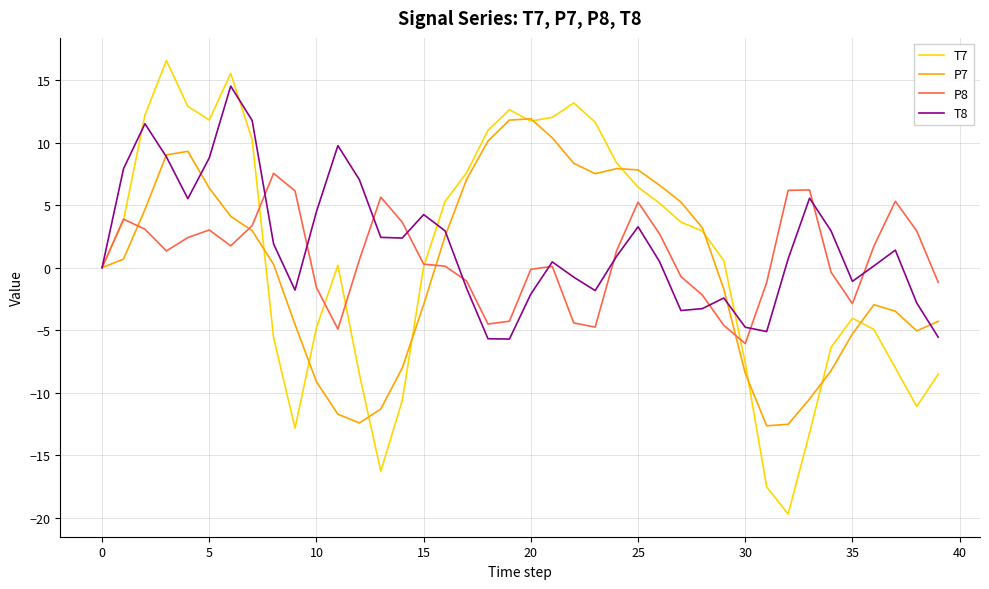

What is the maximum value for T7?

16.6